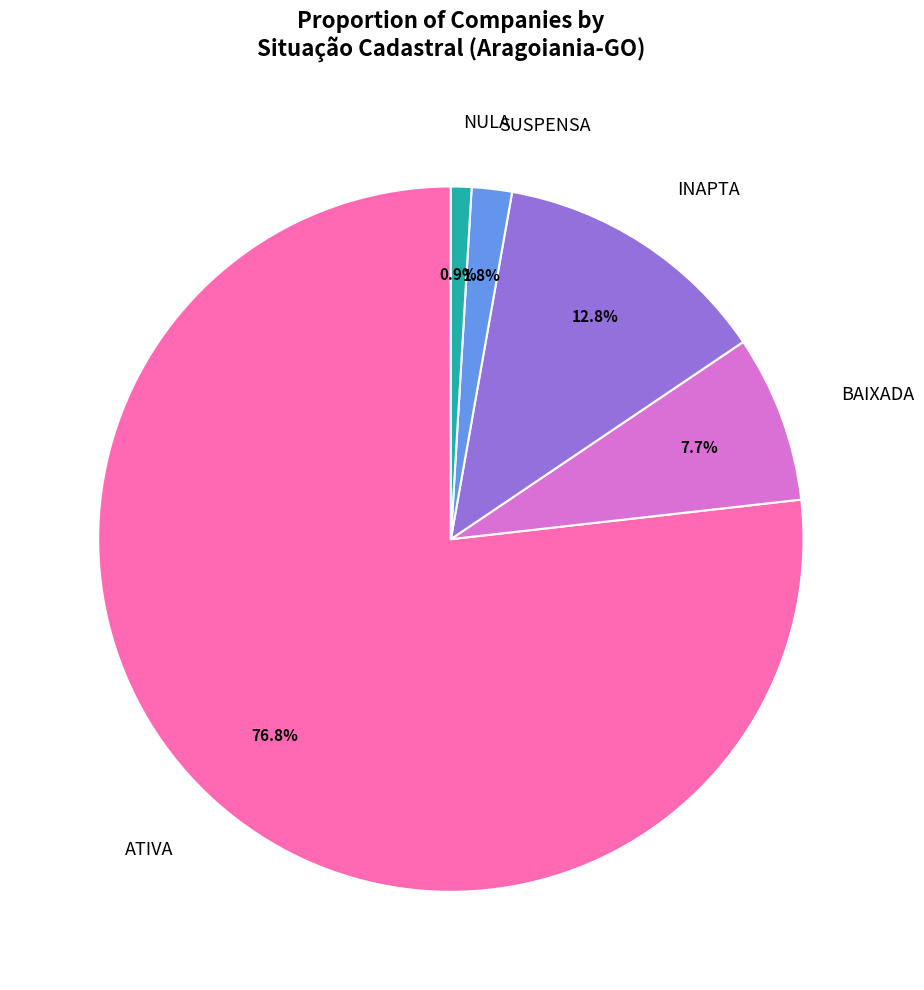

To the nearest percent, what is the difference between the largest and smallest slice percentages?

76%